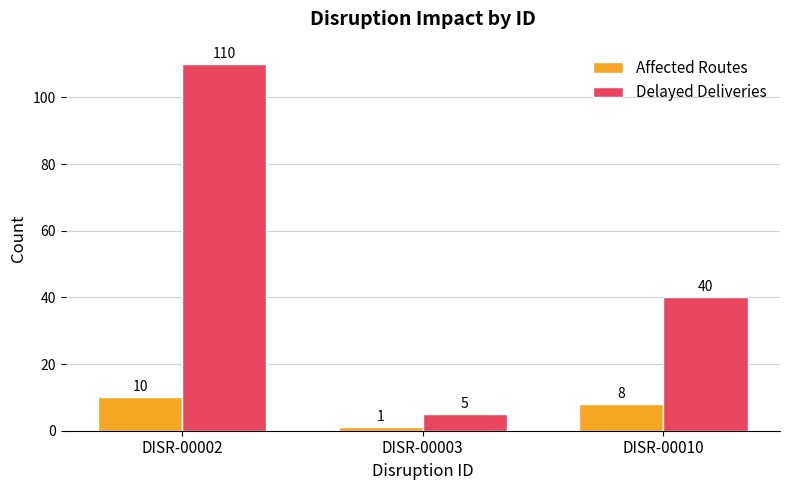

What is the value of the Delayed Deliveries bar at the 2nd from the left?

5